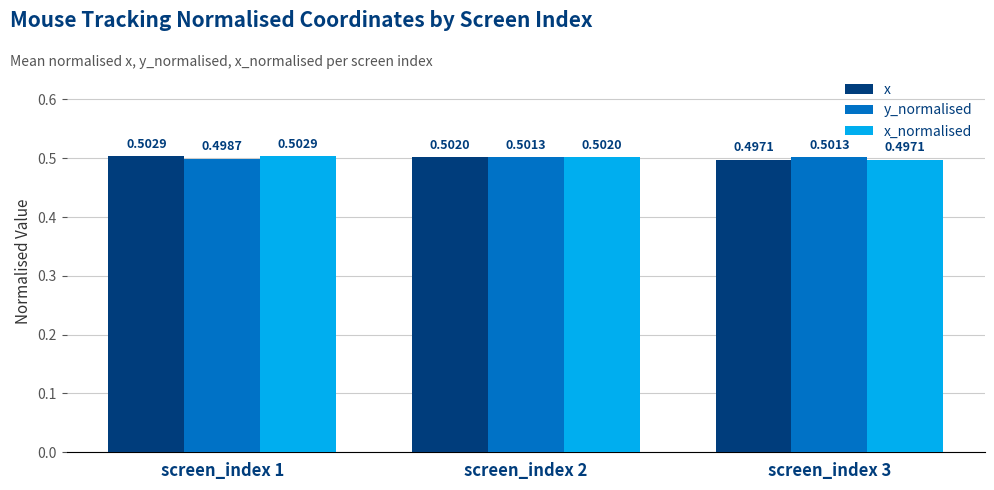

What is the total value across all series at screen_index 3?

1.5